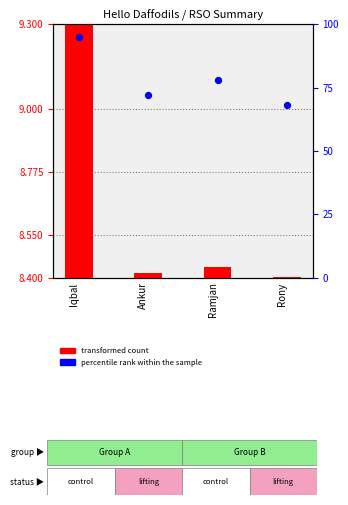

Which series has the widest spread of Y values?

transformed count